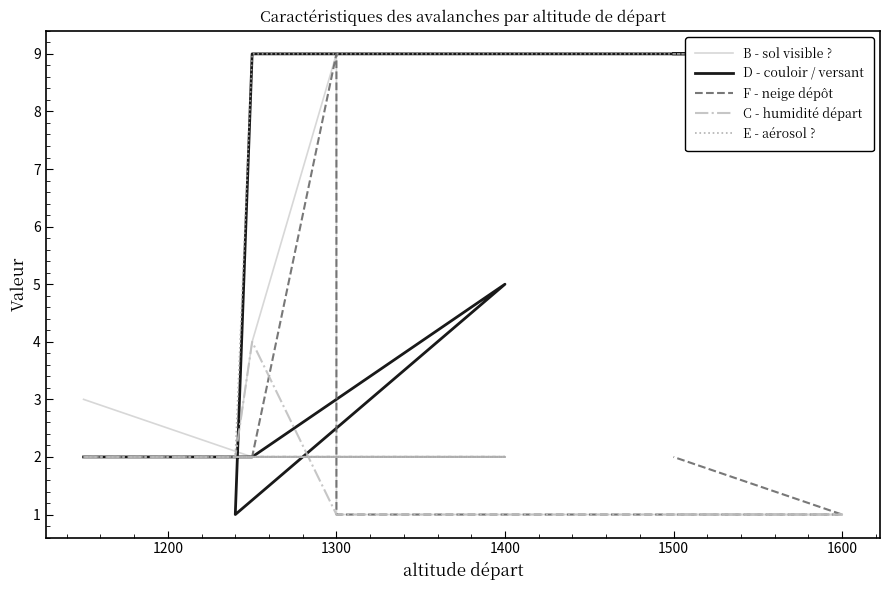

What position from the right is 7?

3